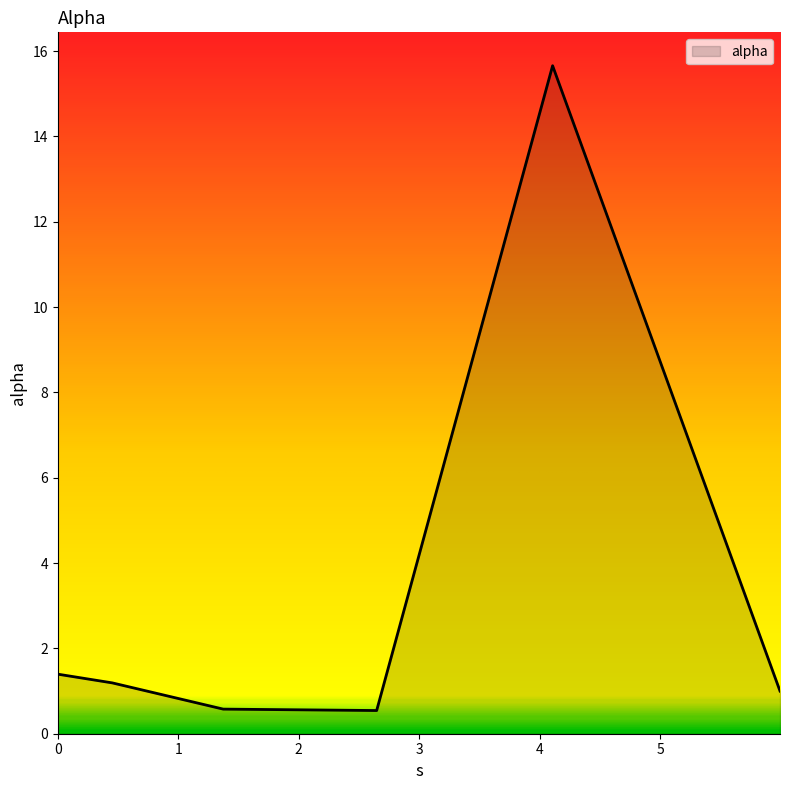

How many interior local valleys (lower than both neighbors) does the data have?

1